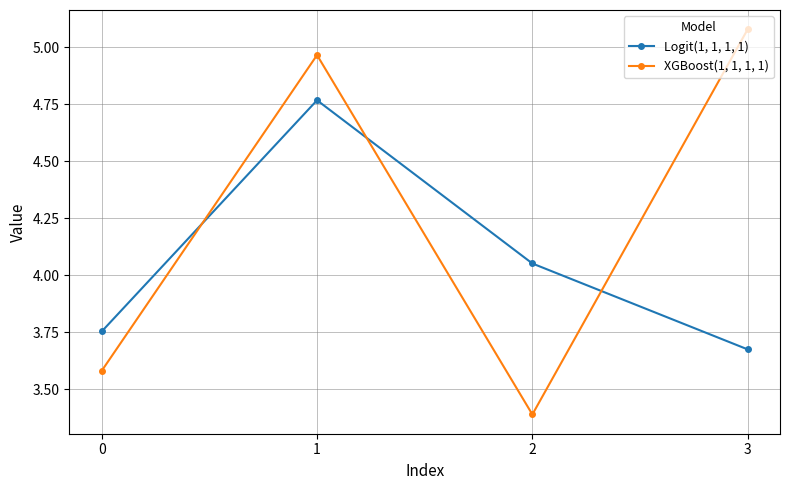

What is the sum of the XGBoost(1, 1, 1, 1) values at 1 and 2?

8.4